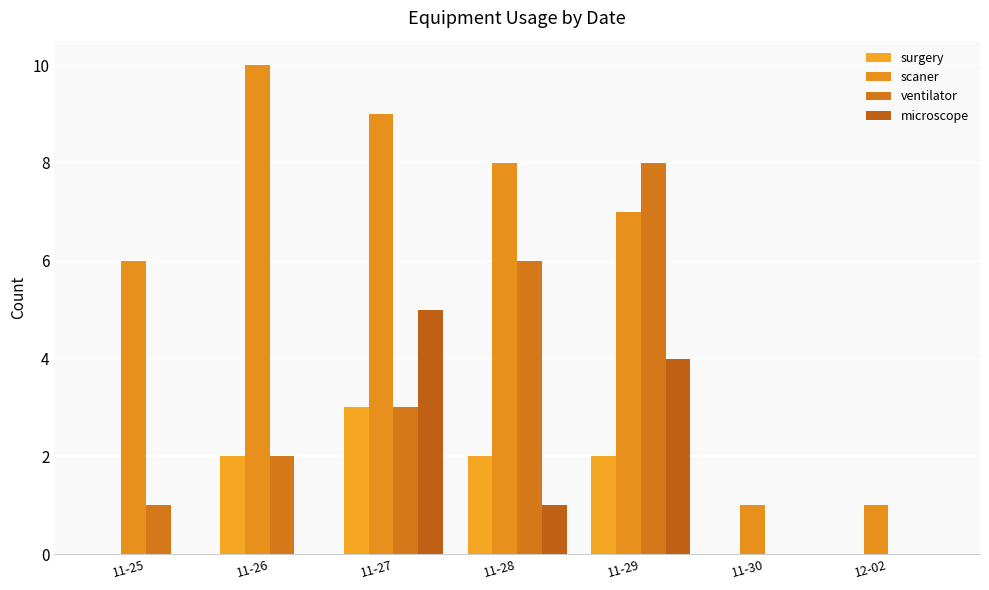

Count the number of data series in this chart.

4